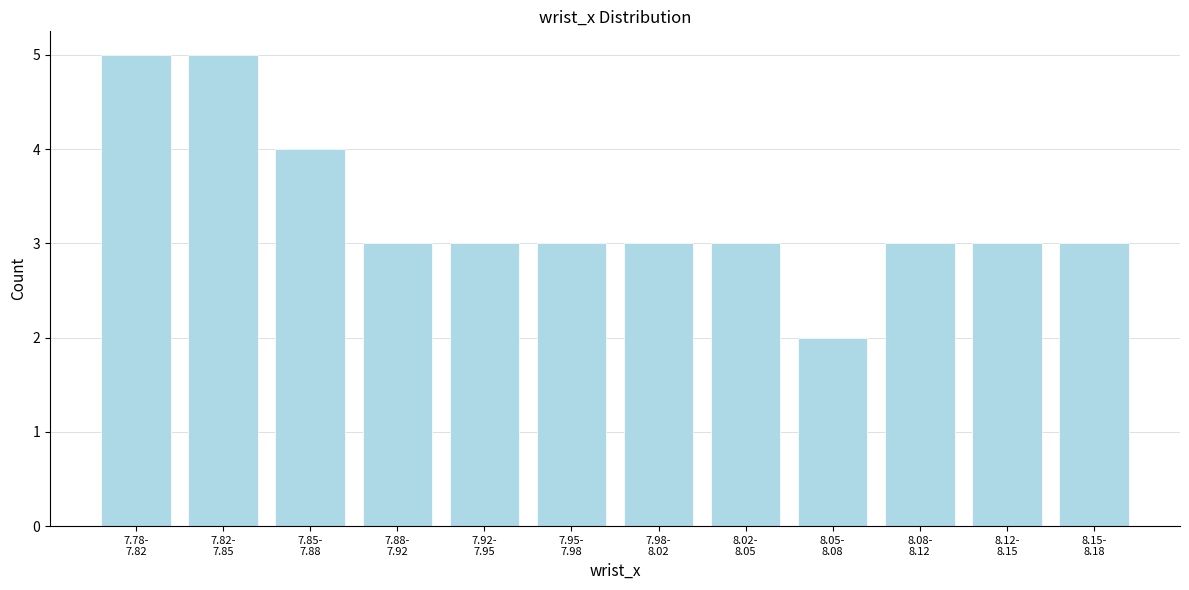

Reading right to left, extract all data points from this chart.

3	3	3	2	3	3	3	3	3	4	5	5